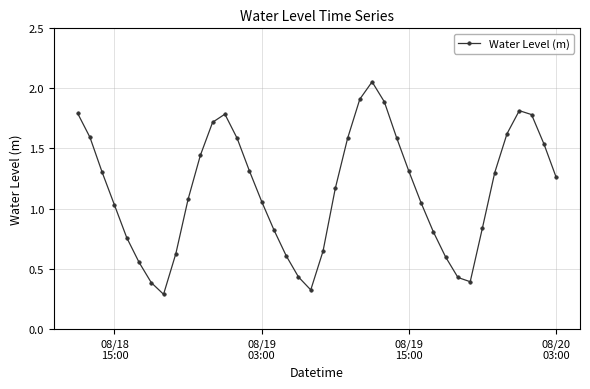

How many interior local valleys (lower than both neighbors) does the data have?

3